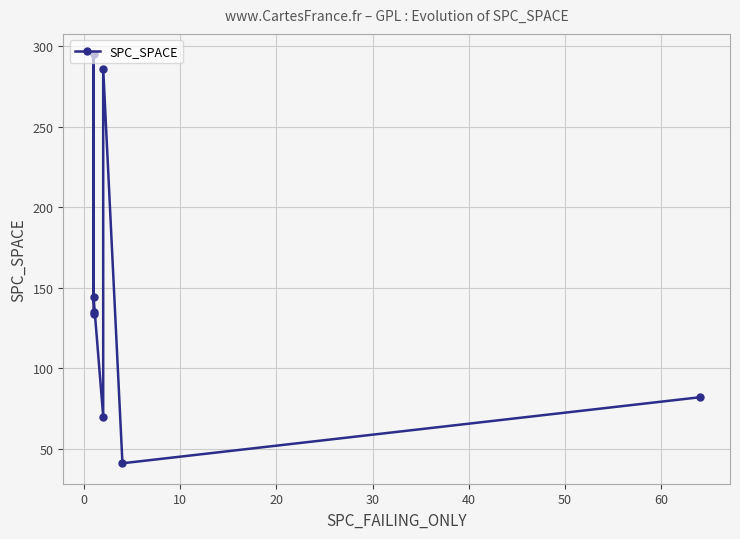

What is the difference between the maximum and minimum values?

254